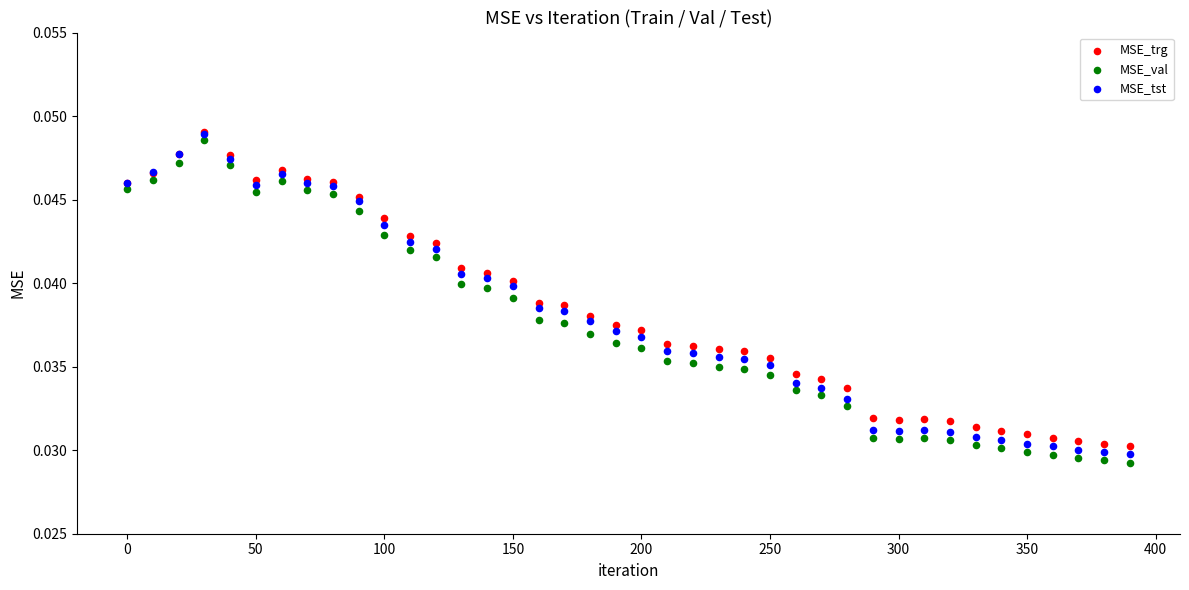

Which series has the largest Y range (max minus min)?

MSE_val